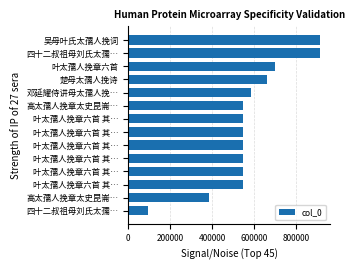

Count the number of categories in the chart.

14